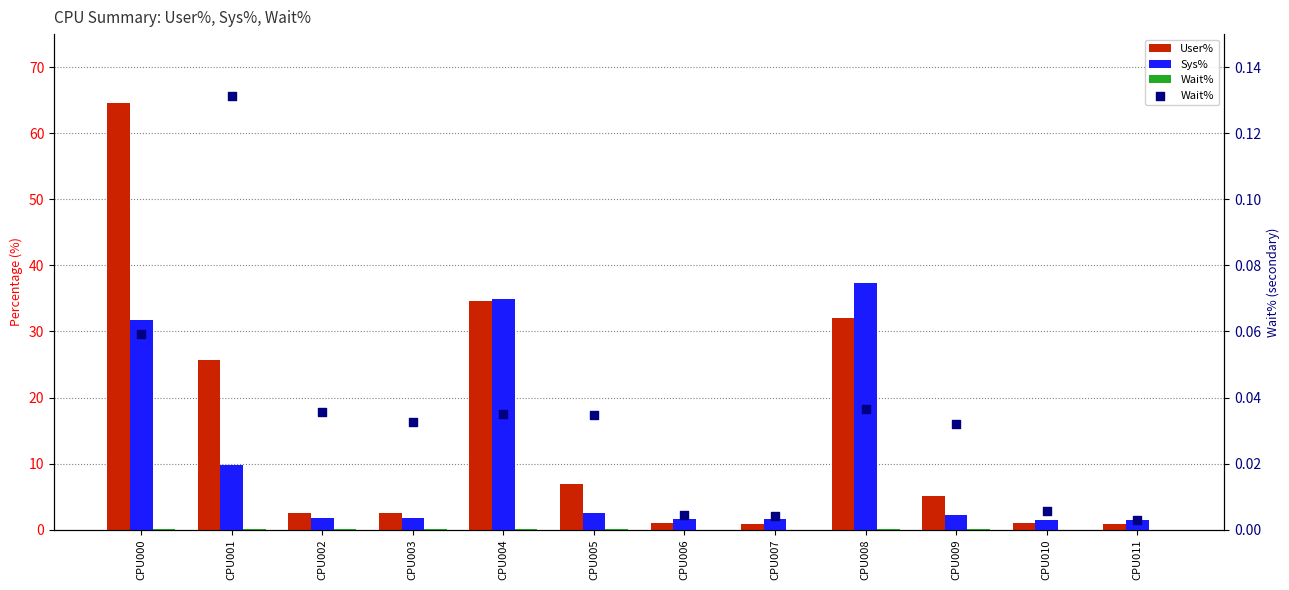

Which series has the widest spread of Y values?

User%